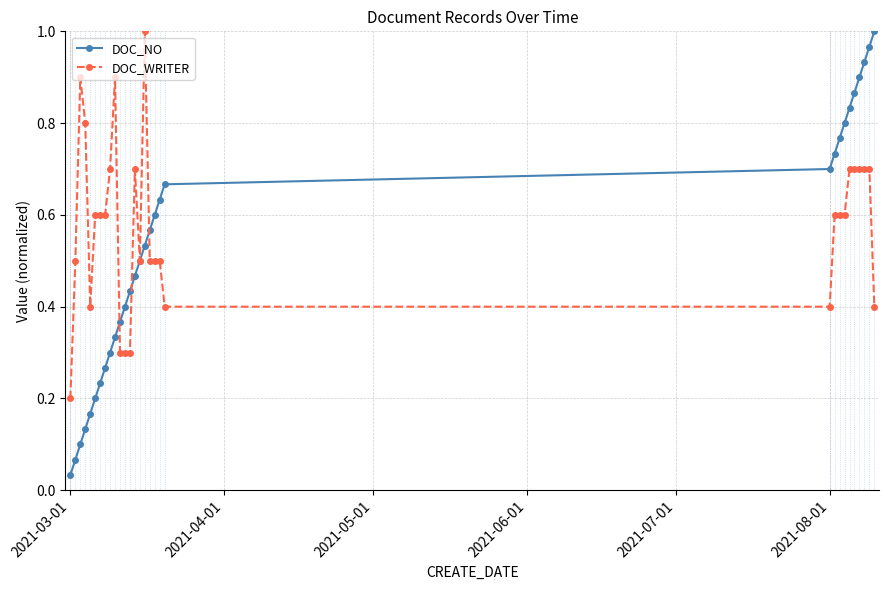

True or false: DOC_NO has more than 2 points higher than both neighbors.

False